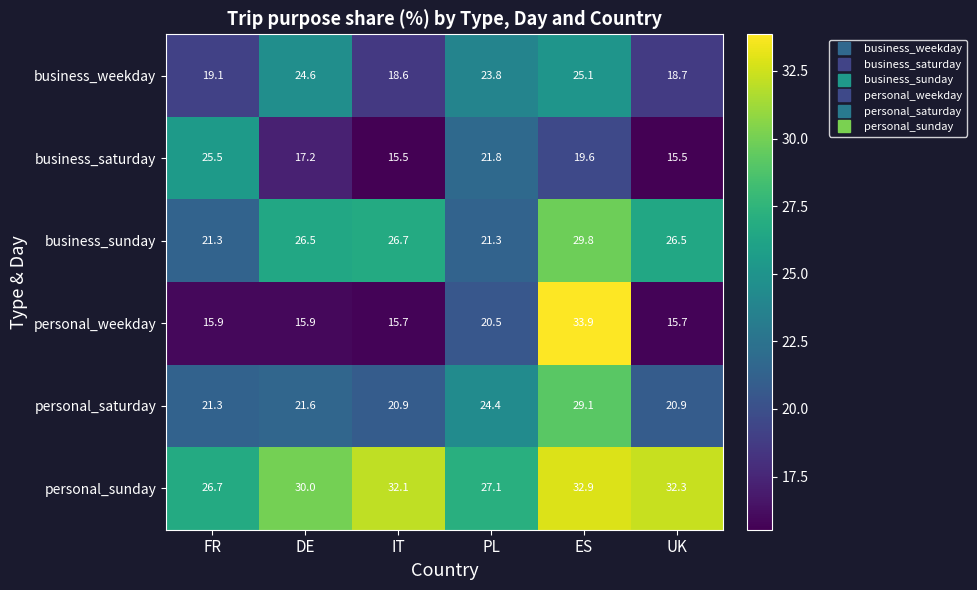

What is the maximum value shown in the chart?

33.9